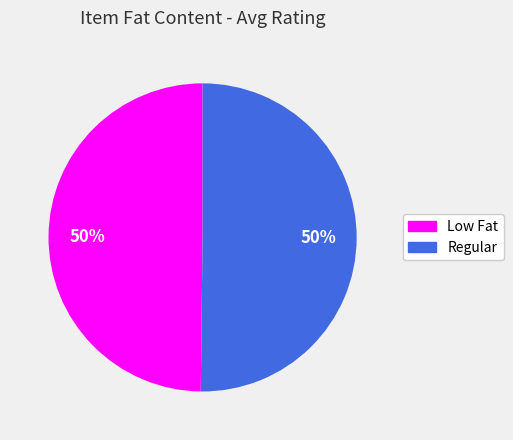

True or false: Low Fat accounts for 50% of the total.

True